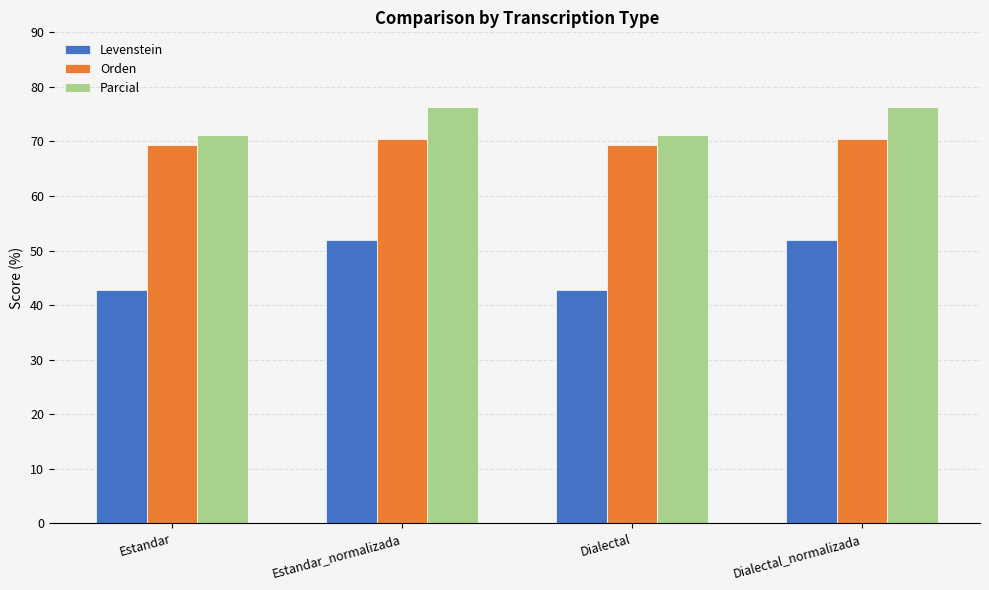

What is the difference between the highest and lowest values at Dialectal?

28.4